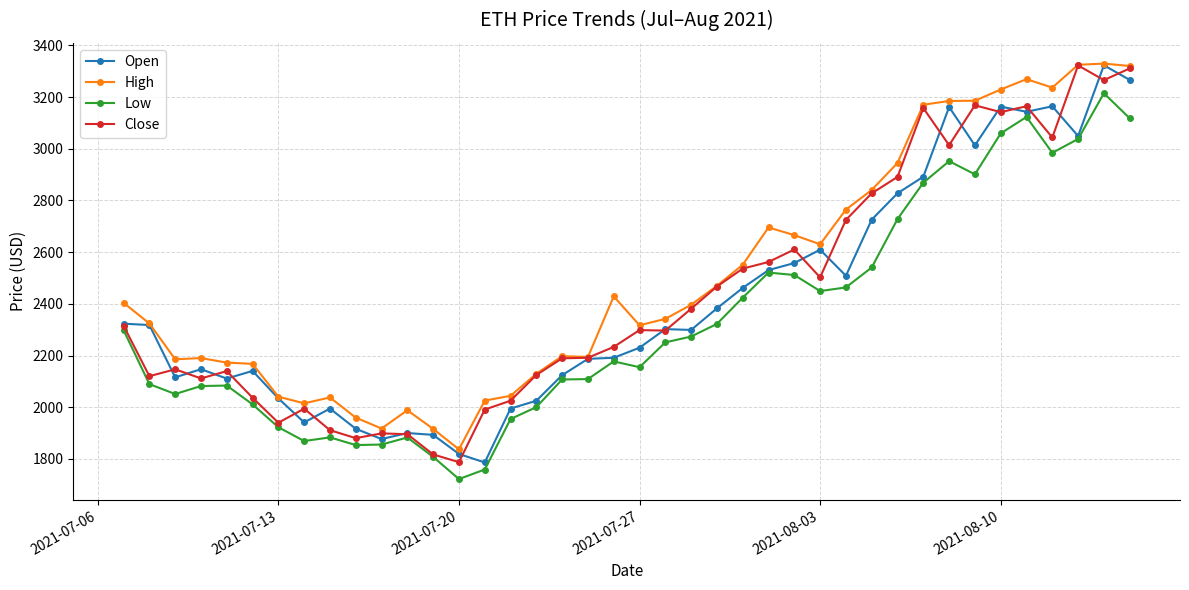

True or false: Low and High intersect in this chart.

False